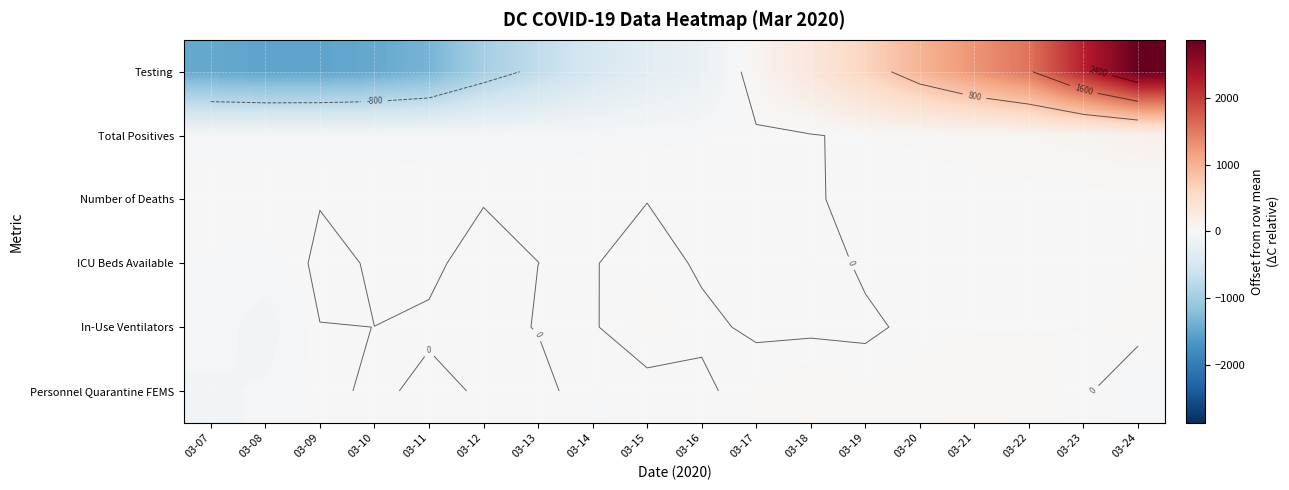

At which category is the sum across all series the highest?

03-24